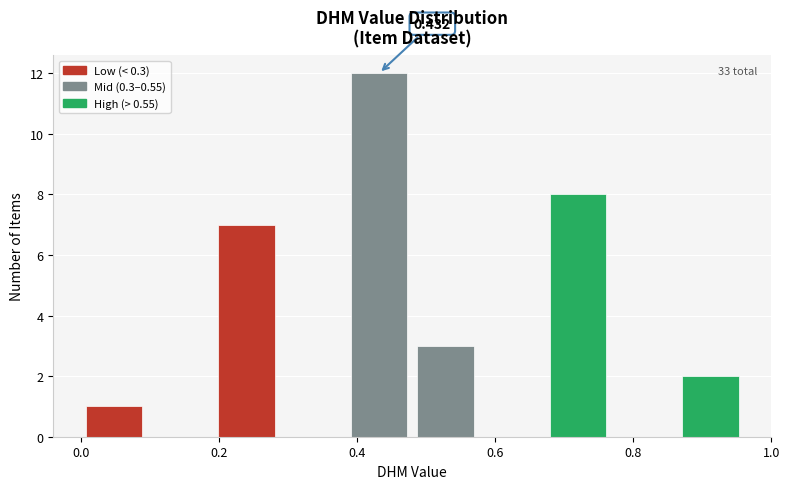

Over which range of the x-axis is the bar tallest?

0.384 to 0.480